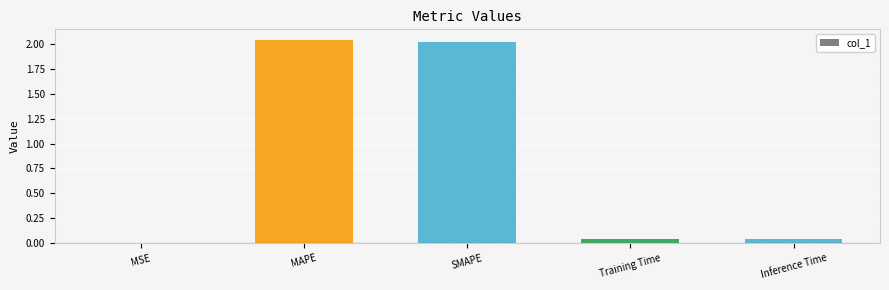

What is the sum of the values at SMAPE and MAPE?

4.1